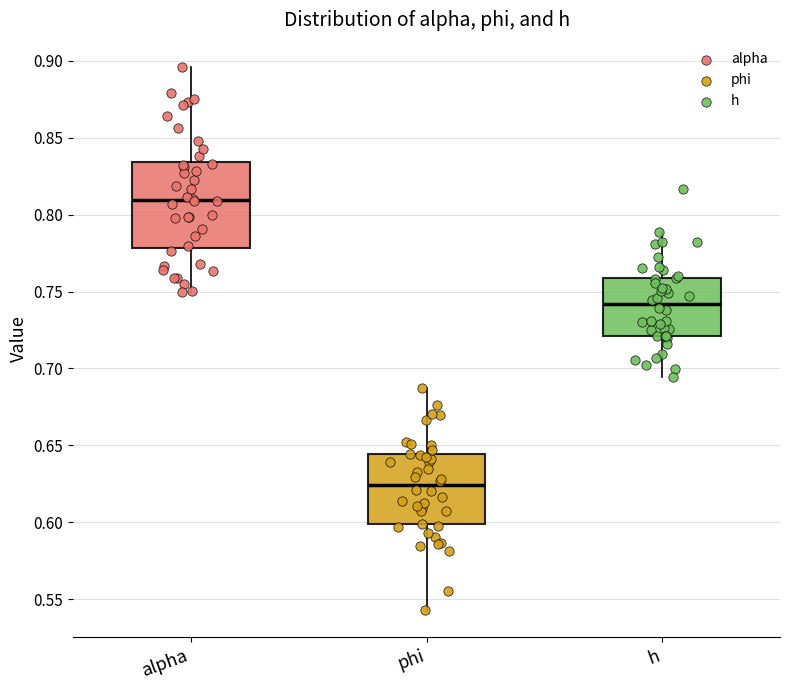

Where is the lower edge of the box for alpha on the y-axis? The values are not printed on the chart, so give them approximately, as read against the axis.

0.780